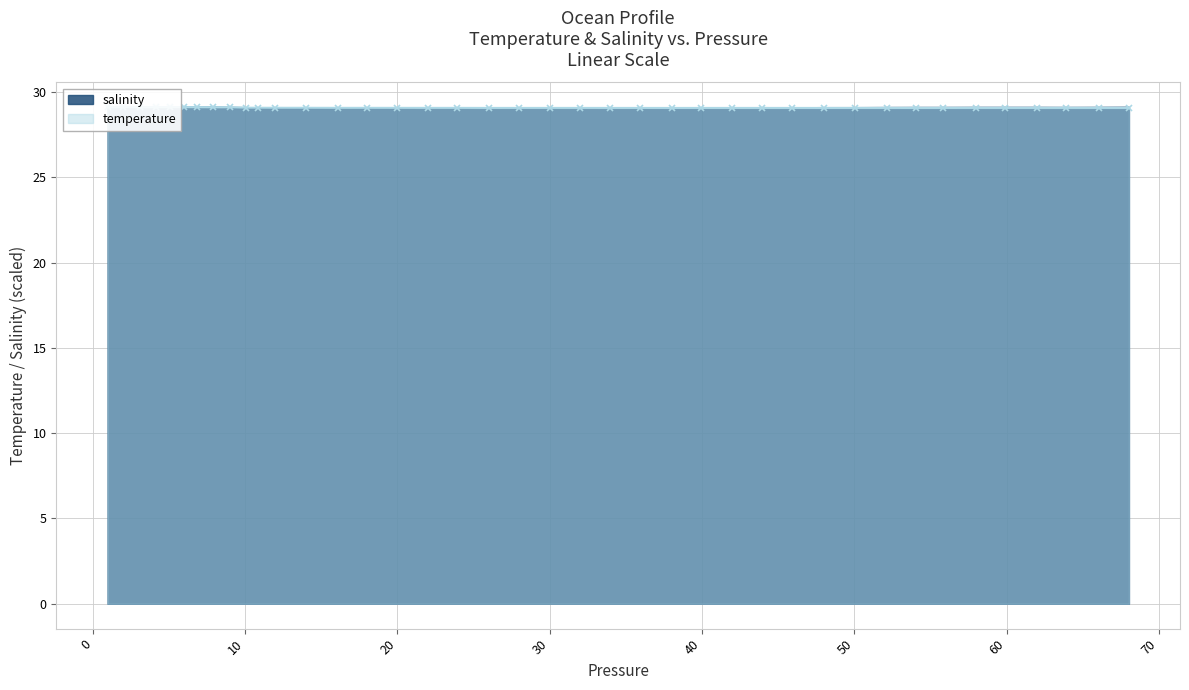

How many times do temperature and salinity cross each other?

9